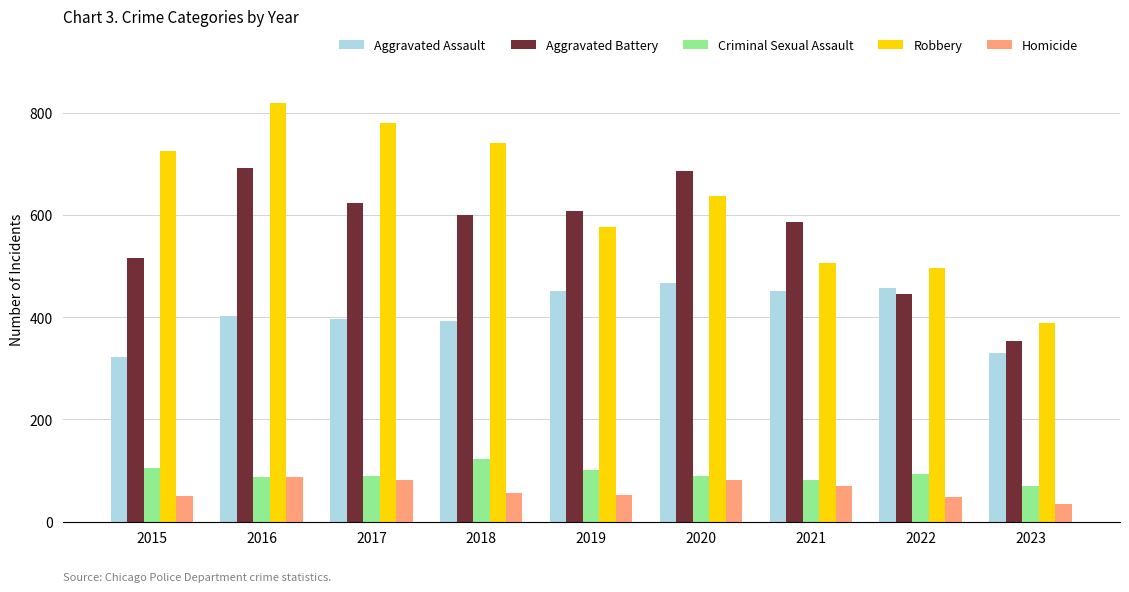

Which category has the lowest value in the Aggravated Battery series?

2023